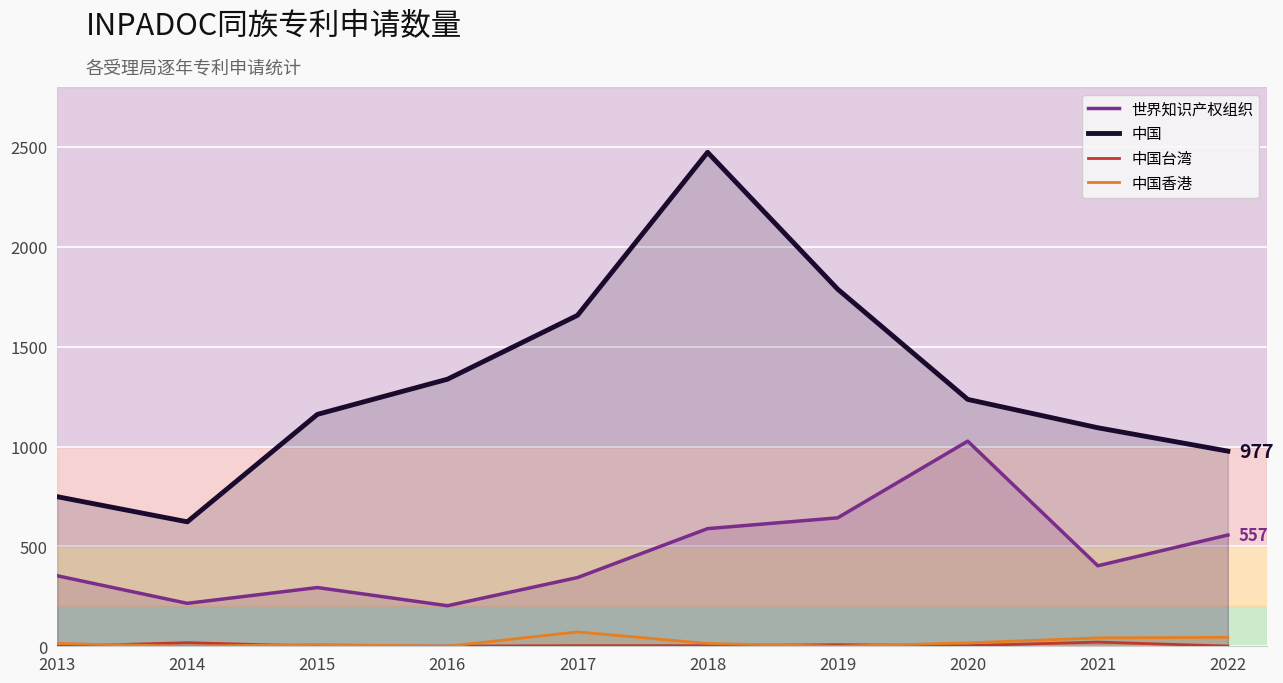

List the series in order of their peak value, highest first.

中国, 世界知识产权组织, 中国香港, 中国台湾